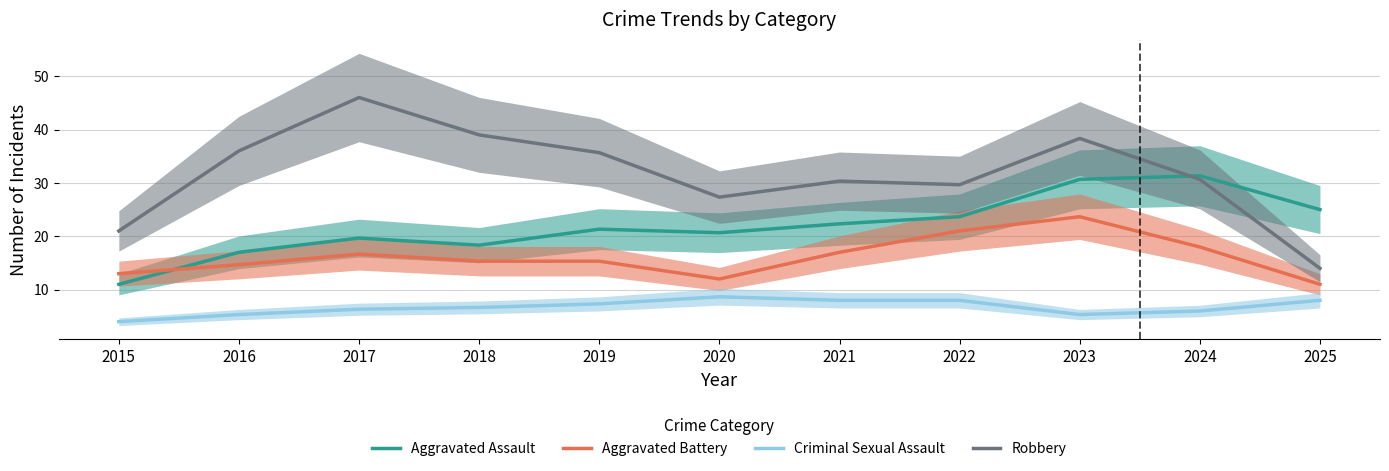

Which series has the largest total across all categories?

Robbery